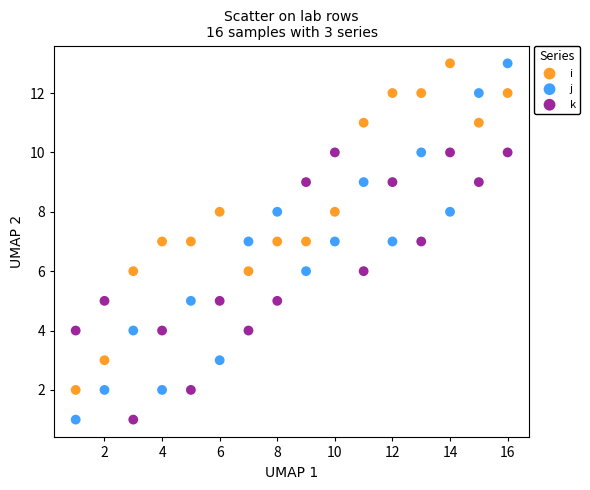

What are all the series names shown in the legend?

i, j, k